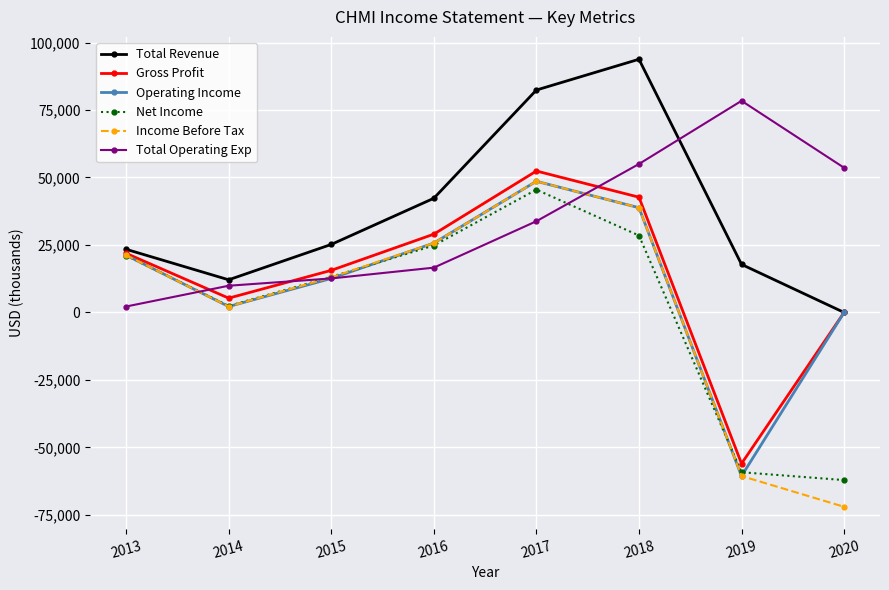

What is the difference between the maximum and minimum values in the Net Income series?

107600